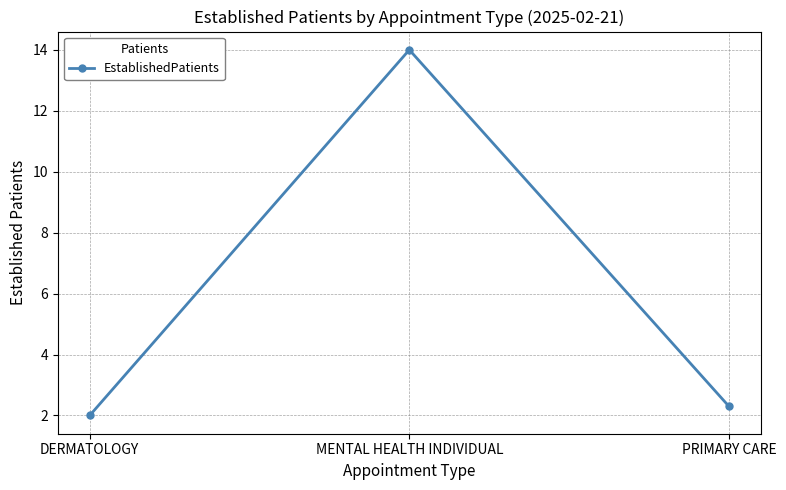

List the labels in order of value, largest first.

MENTAL HEALTH INDIVIDUAL, PRIMARY CARE, DERMATOLOGY